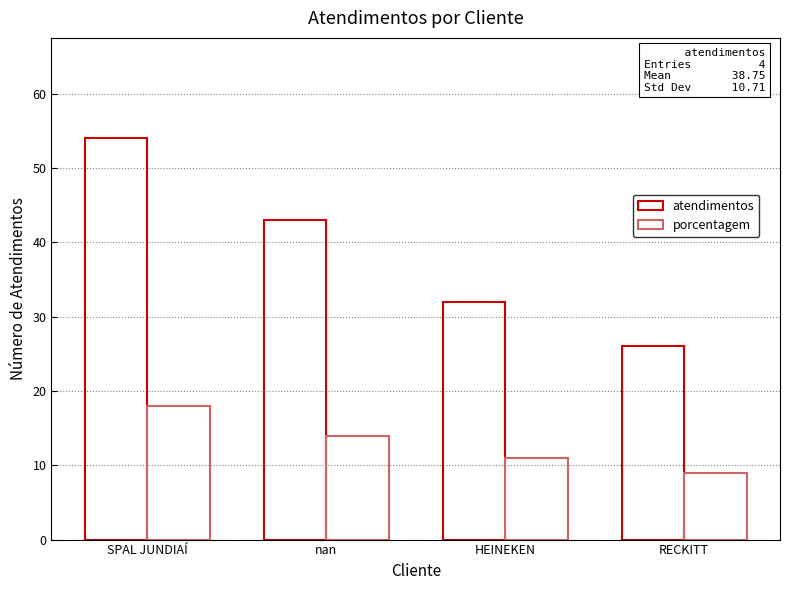

How many groups of bars are there?

4